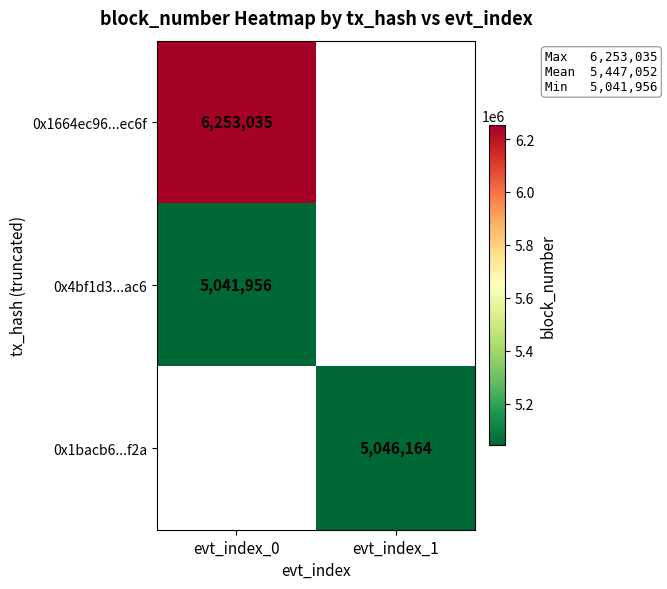

The value of 0x1664ec96...ec6f at evt_index_0 is 10979901. True or false?

False